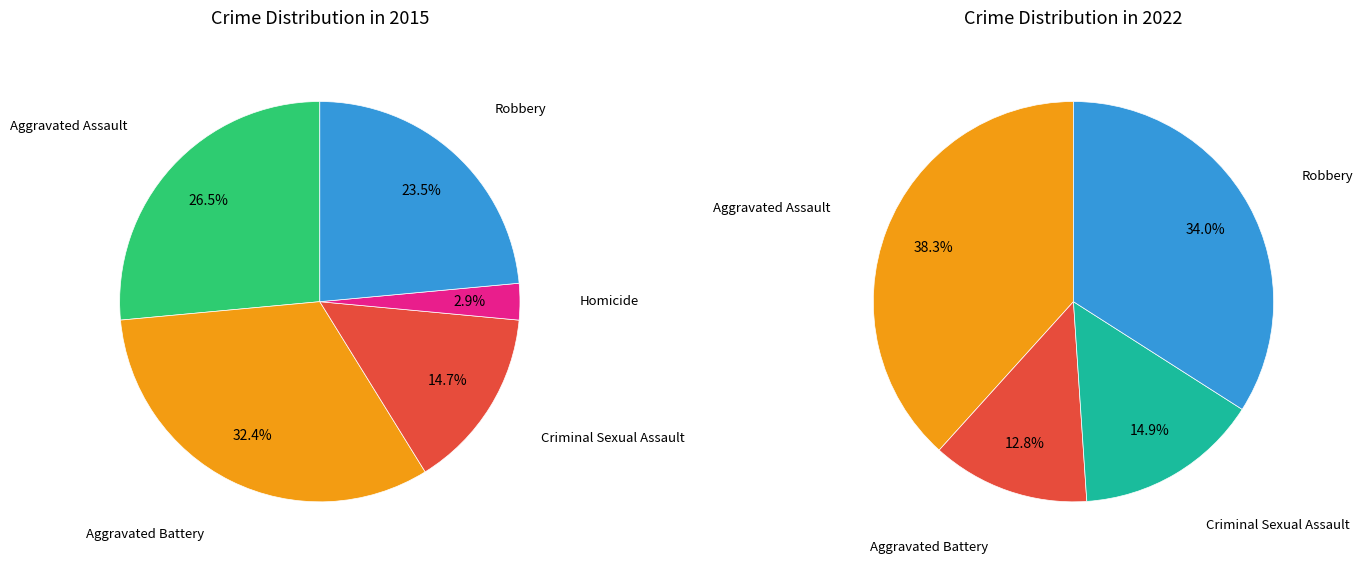

Rank the categories by value from highest to lowest.

Aggravated Battery, Aggravated Assault, Robbery, Criminal Sexual Assault, Homicide